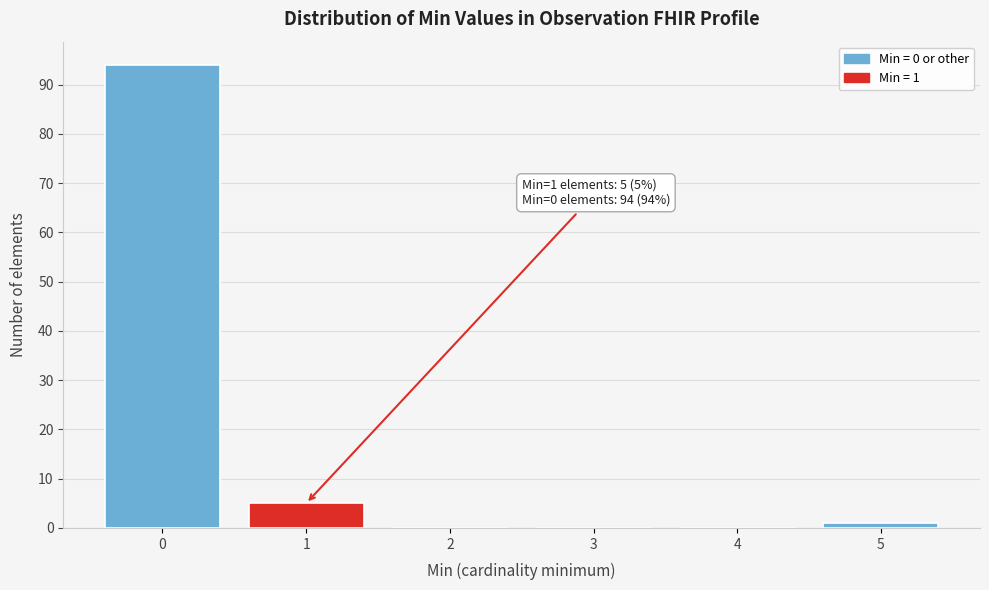

Reading left to right, transcribe all the data shown in this chart.

0=94	1=5	2=0	3=0	4=0	5=1